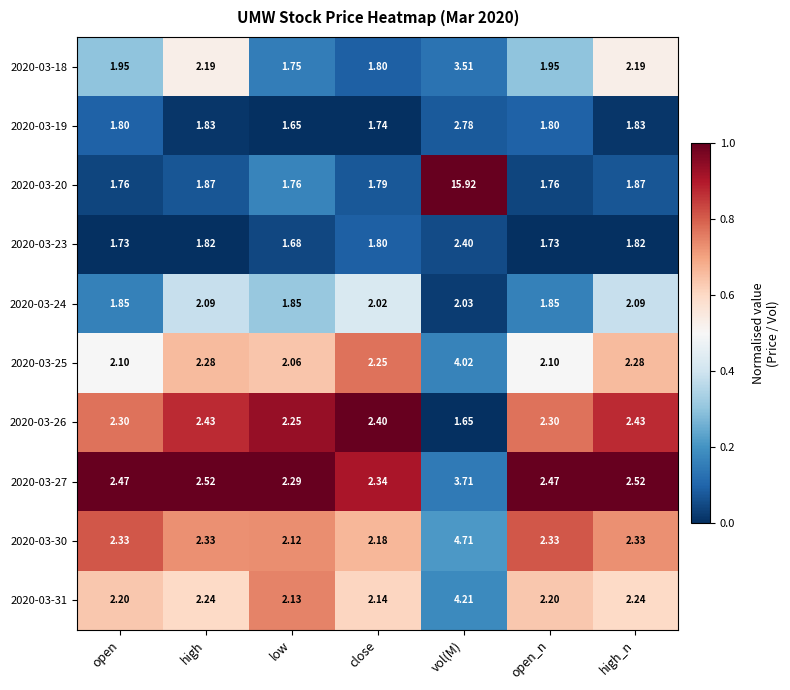

At which category is the sum across all series the highest?

vol(M)